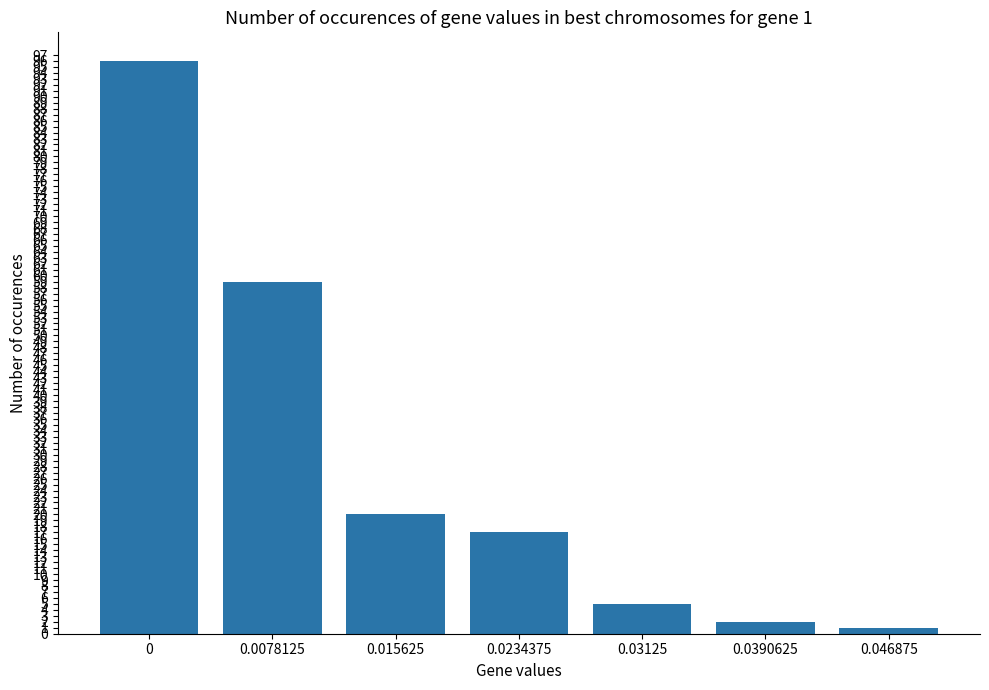

Does the chart contain stacked bars?

No